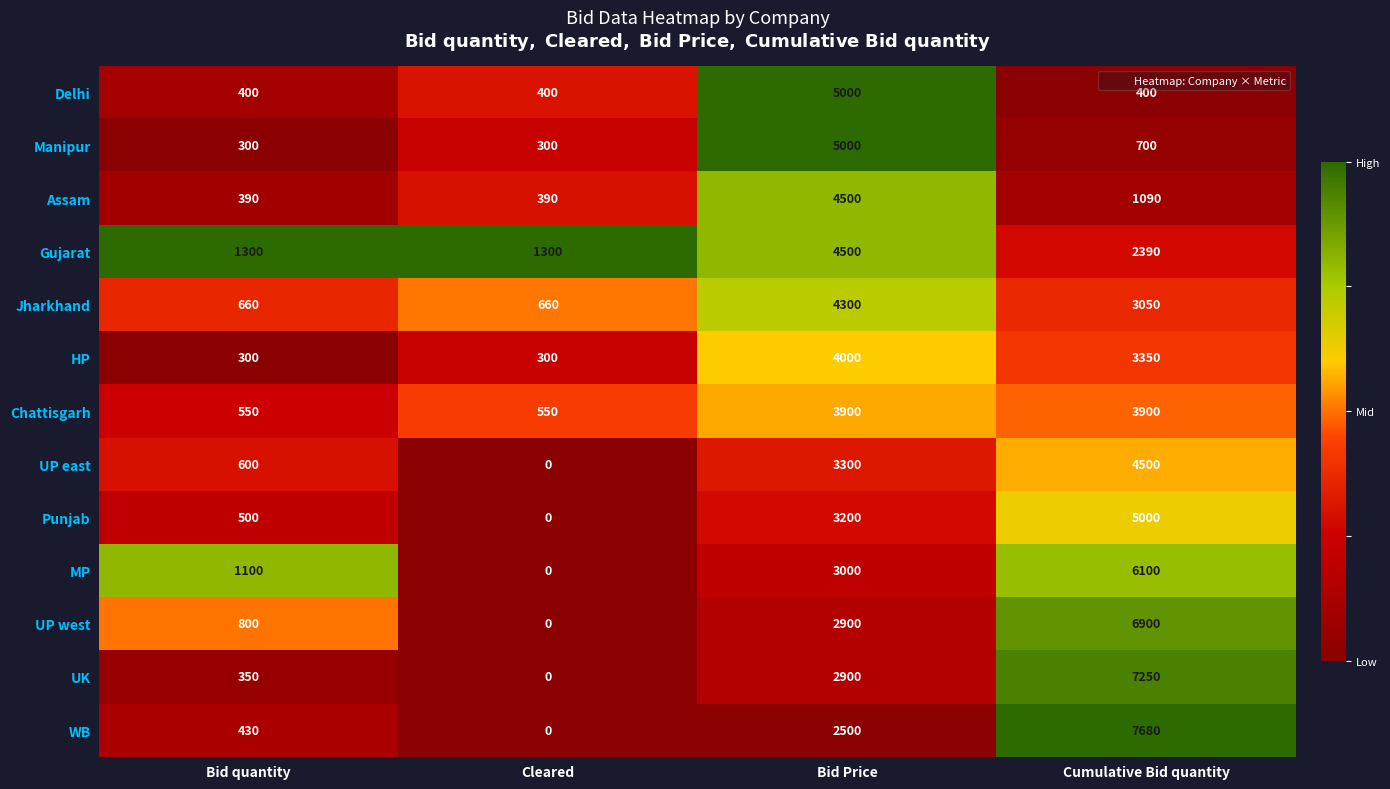

Is it true that WB equals 4335 at Bid Price?

False